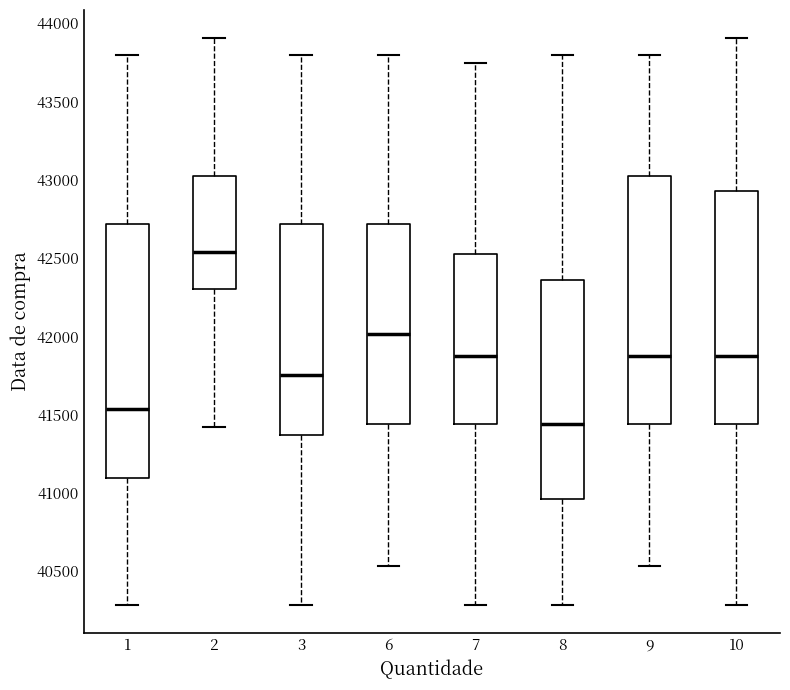

Reading left to right, transcribe this box plot: for each box, give where its median line is, the range the box spans, and where its two whiskers end, as read against the y-axis. The values are not printed on the chart, so give them approximately, as read against the axis.

1: median 41550, box 41100 to 42700, whiskers 40300 to 43800
2: median 42550, box 42300 to 43050, whiskers 41400 to 43900
3: median 41750, box 41350 to 42700, whiskers 40300 to 43800
6: median 42000, box 41450 to 42700, whiskers 40550 to 43800
7: median 41850, box 41450 to 42500, whiskers 40300 to 43750
8: median 41450, box 40950 to 42350, whiskers 40300 to 43800
9: median 41850, box 41450 to 43050, whiskers 40550 to 43800
10: median 41850, box 41450 to 42950, whiskers 40300 to 43900